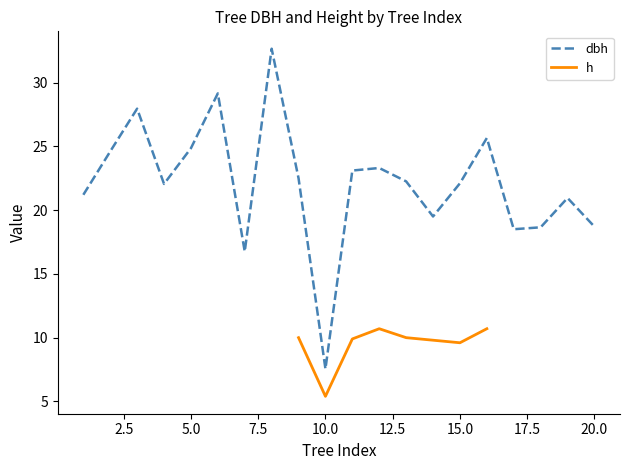

How many data points are less than 22?

8